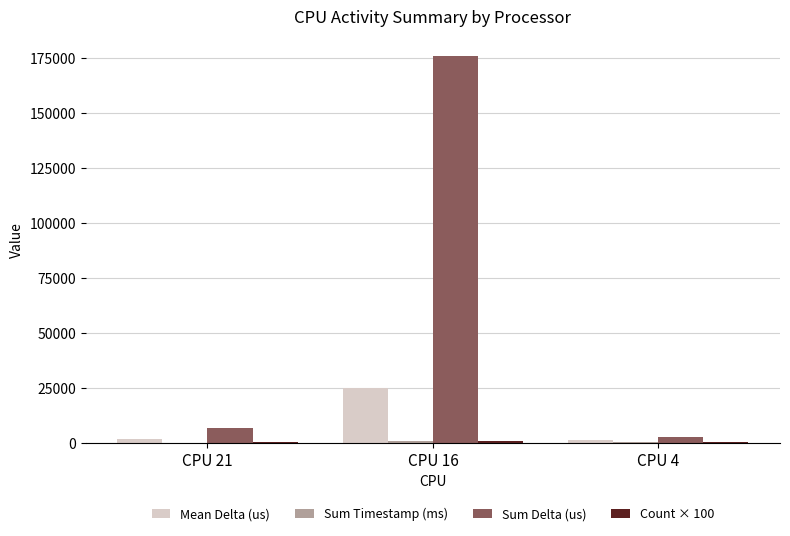

At which category is the sum across all series the highest?

CPU 16